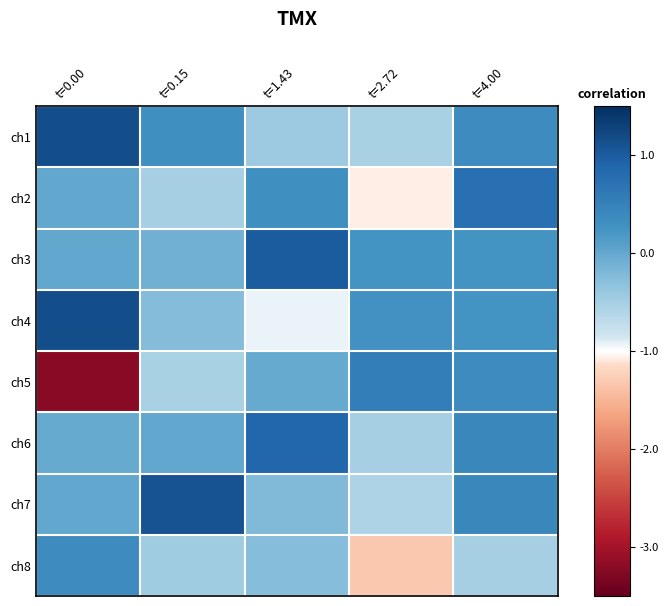

Reading left to right, extract all data points from this chart.

ch1: t=0.00=1.2	t=0.15=0.3	t=1.43=-0.4	t=2.72=-0.5	t=4.00=0.3
ch2: t=0.00=-0.0	t=0.15=-0.5	t=1.43=0.3	t=2.72=-1.1	t=4.00=0.8
ch3: t=0.00=-0.0	t=0.15=-0.1	t=1.43=1.0	t=2.72=0.2	t=4.00=0.2
ch4: t=0.00=1.2	t=0.15=-0.2	t=1.43=-0.9	t=2.72=0.3	t=4.00=0.2
ch5: t=0.00=-3.2	t=0.15=-0.5	t=1.43=-0.0	t=2.72=0.5	t=4.00=0.4
ch6: t=0.00=-0.0	t=0.15=0.0	t=1.43=0.9	t=2.72=-0.5	t=4.00=0.4
ch7: t=0.00=0.0	t=0.15=1.1	t=1.43=-0.2	t=2.72=-0.6	t=4.00=0.4
ch8: t=0.00=0.3	t=0.15=-0.5	t=1.43=-0.3	t=2.72=-1.3	t=4.00=-0.5